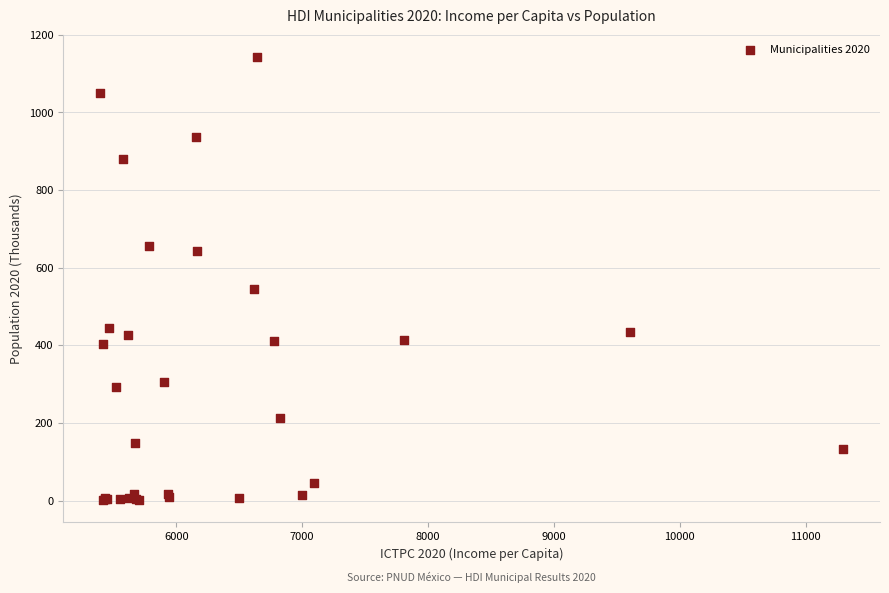

What Y value in the scatter plot is closest to 571?

545.9